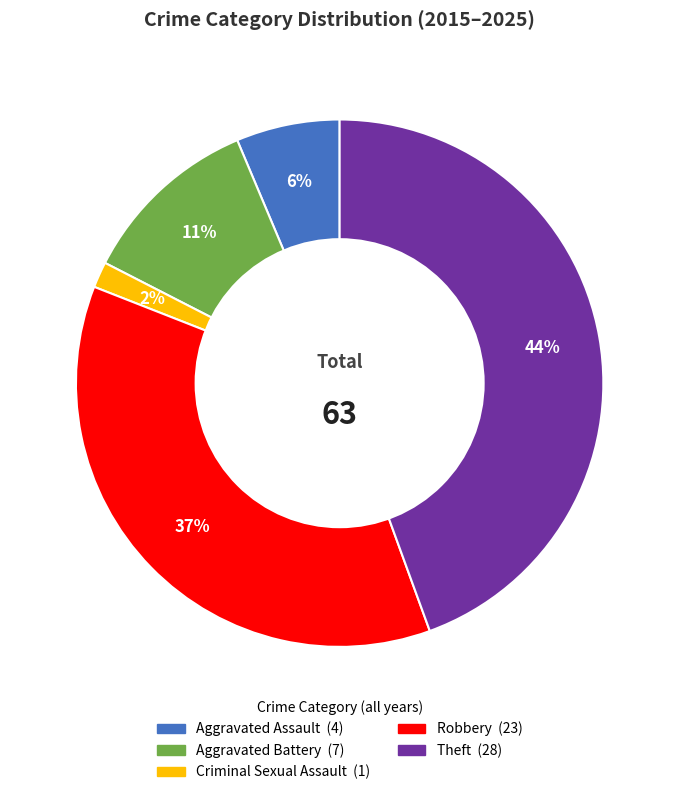

Is it true that Theft is 44% of the pie?

True